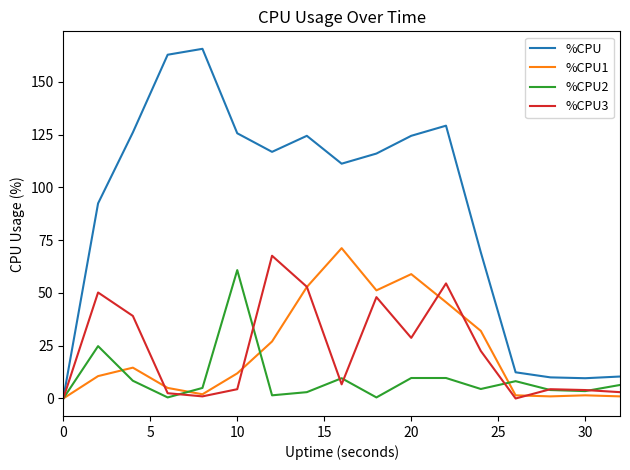

Which series has the largest range (max minus min)?

%CPU